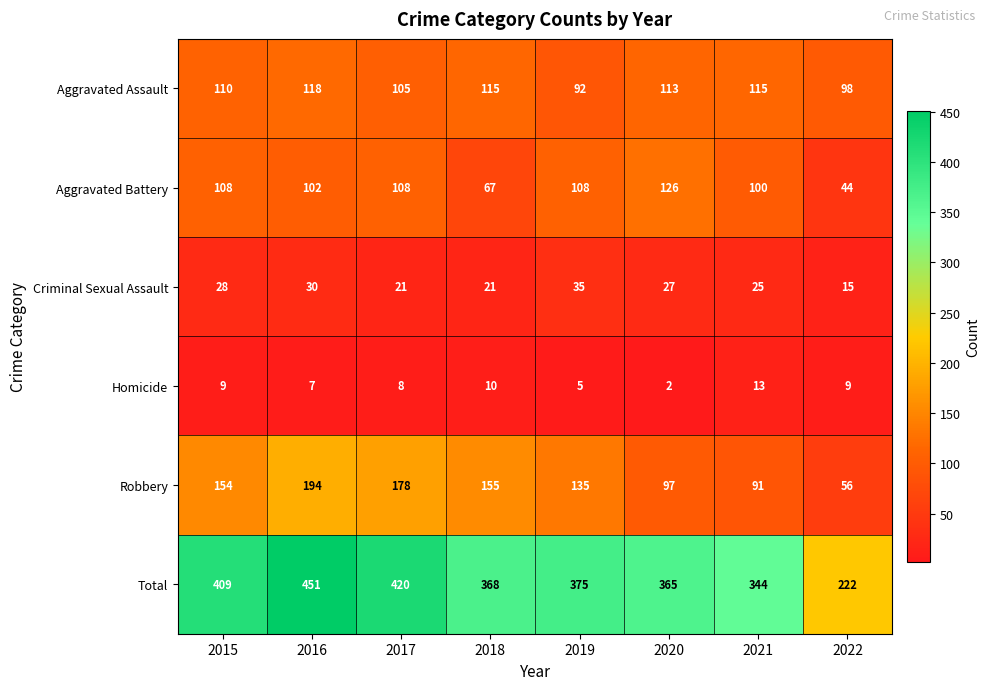

What is the difference between the maximum and minimum values in the Homicide series?

11